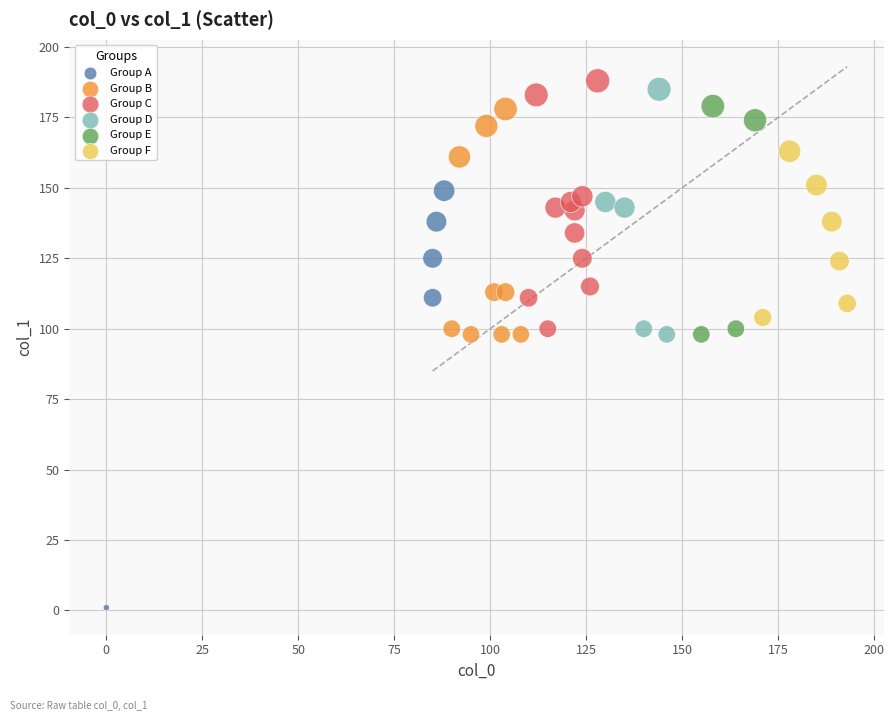

Which series contains the highest Y value?

Group C